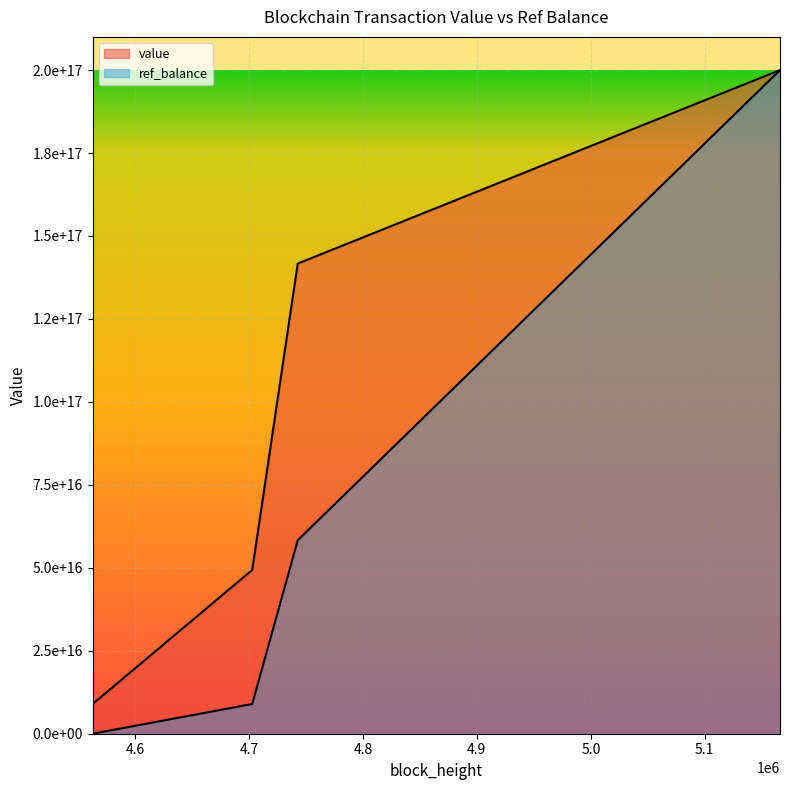

At which label is value closest to 104475000000000000?

4742791